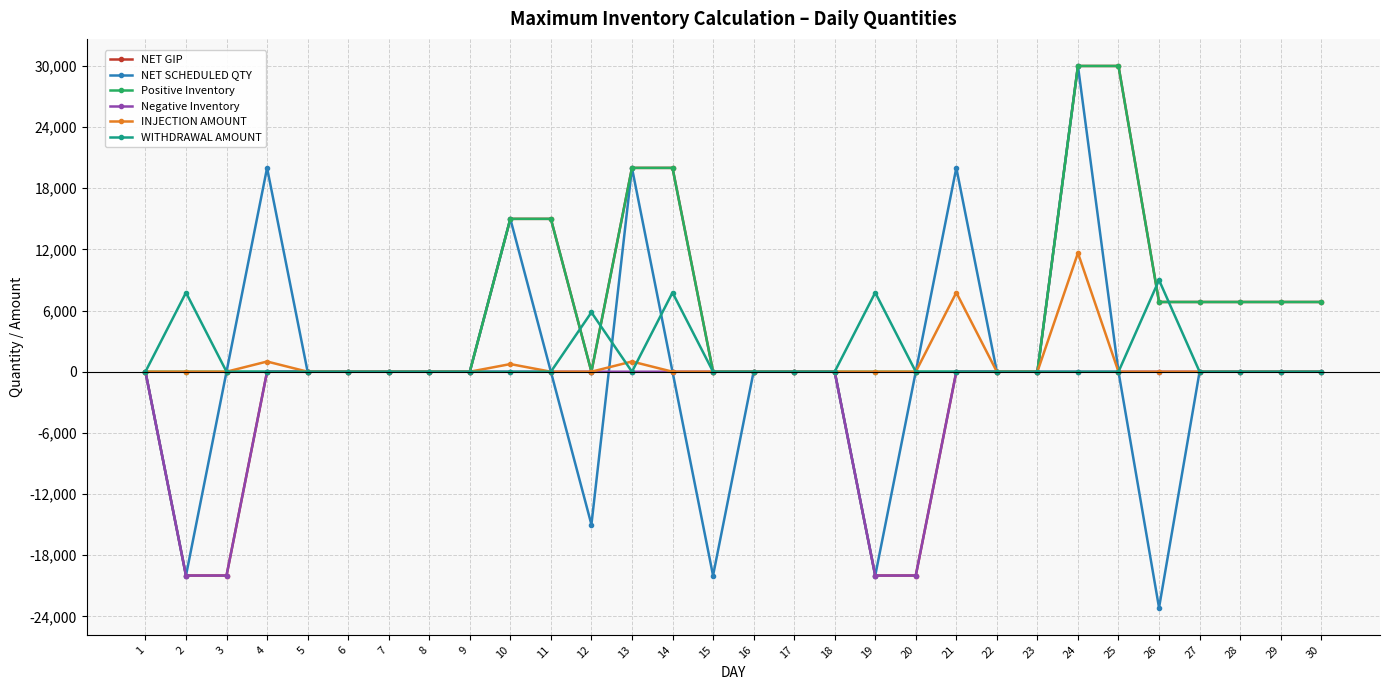

Which series changed the most between 13 and 27?

NET SCHEDULED QTY